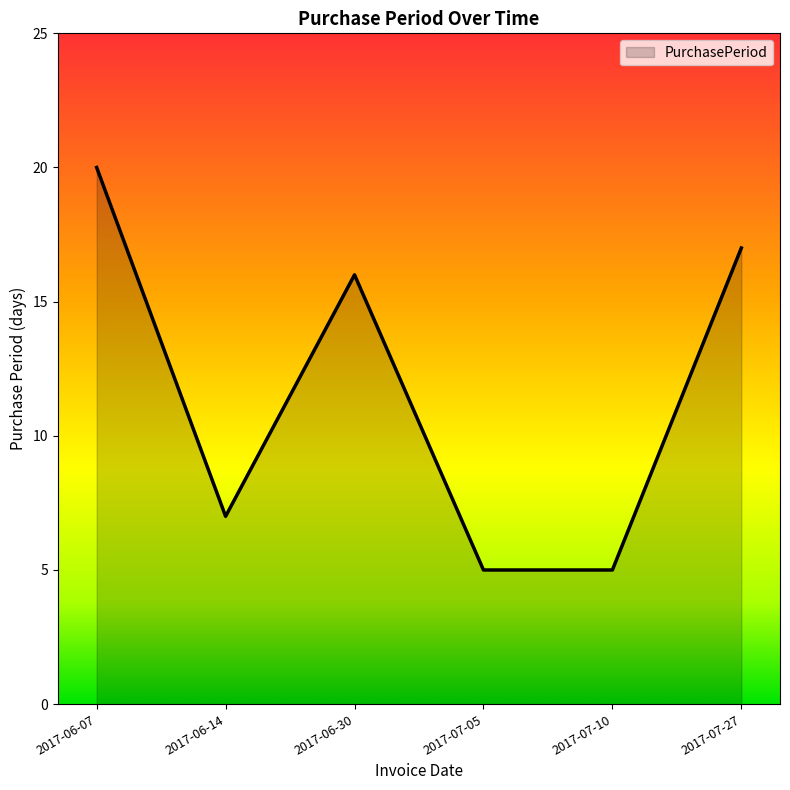

How many values are below 16?

3